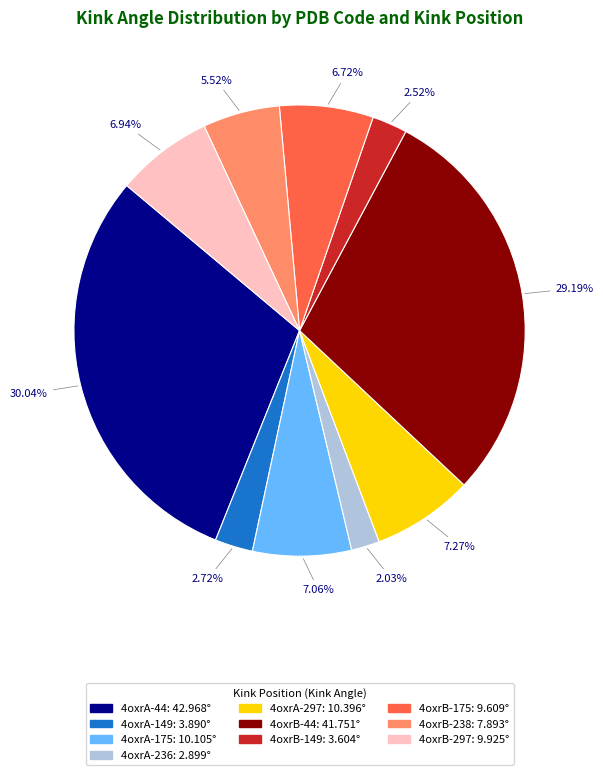

What is the total percentage of 4oxrA-175 and 4oxrA-236?

9.1%